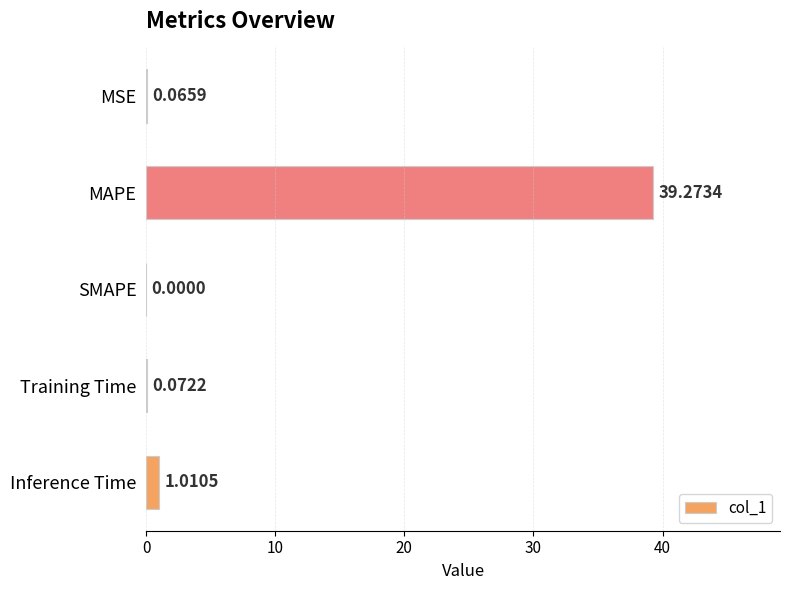

At which category does the chart reach its peak across all series?

MAPE